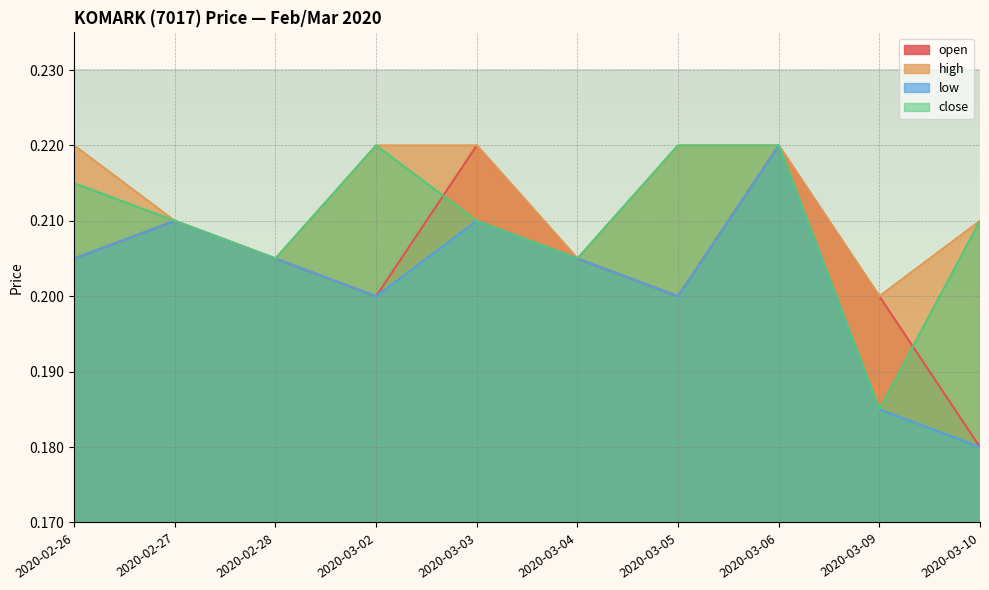

Count the low values in the range 0 to 1.

10